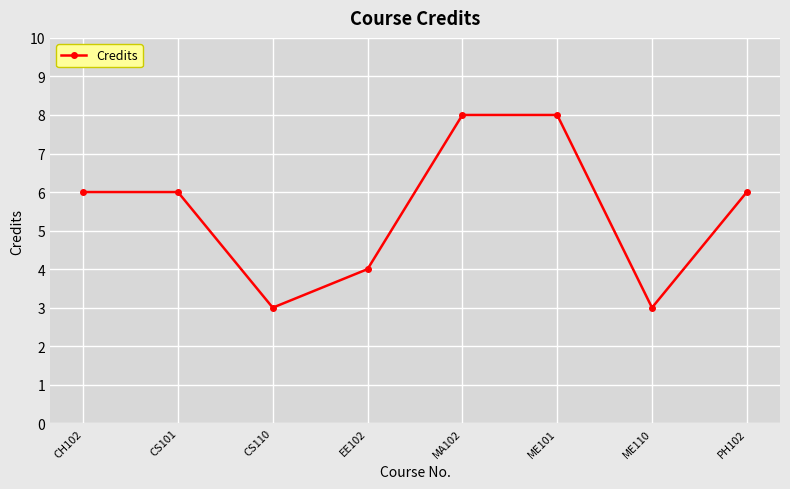

The value at CS101 is 10. True or false?

False